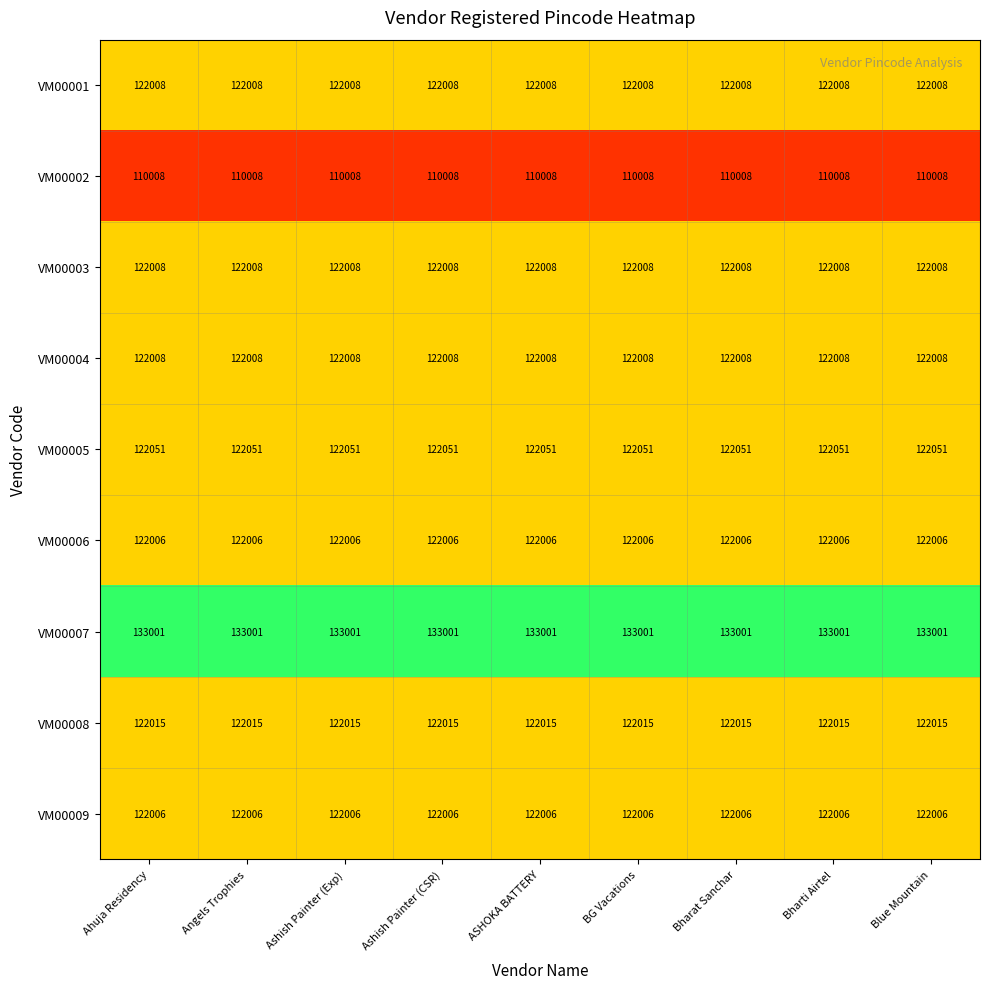

What is the maximum value for VM00001?

122008